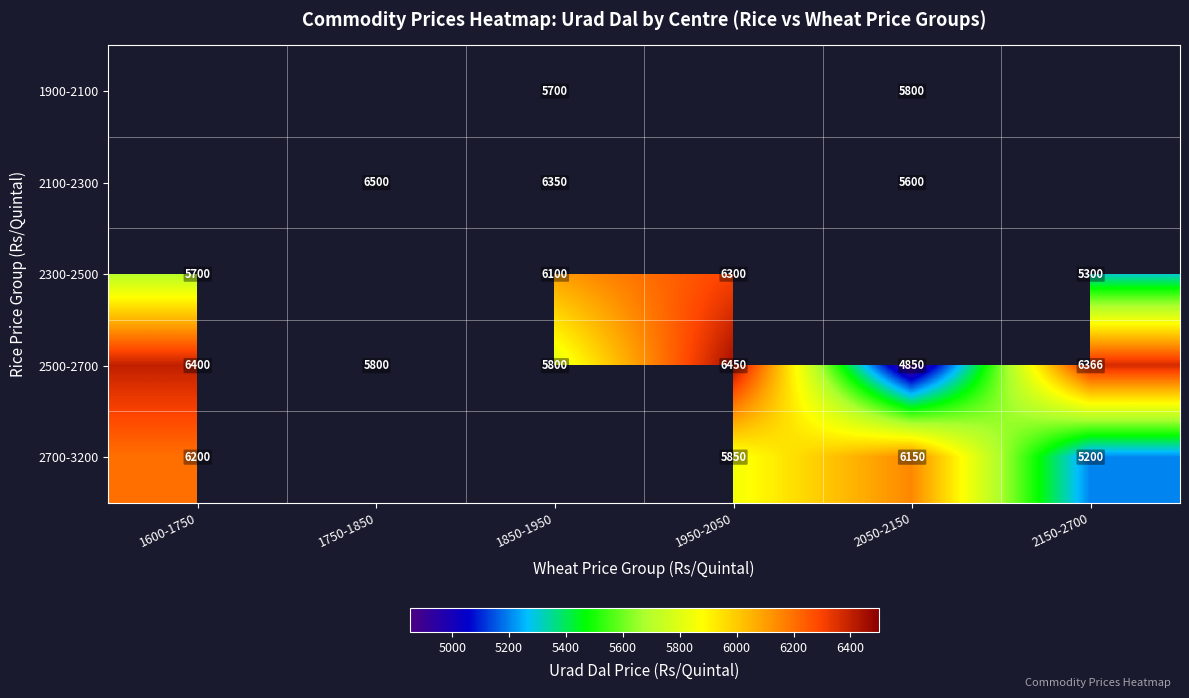

True or false: 2500-2700 has a value of 10395 at 2150-2700.

False